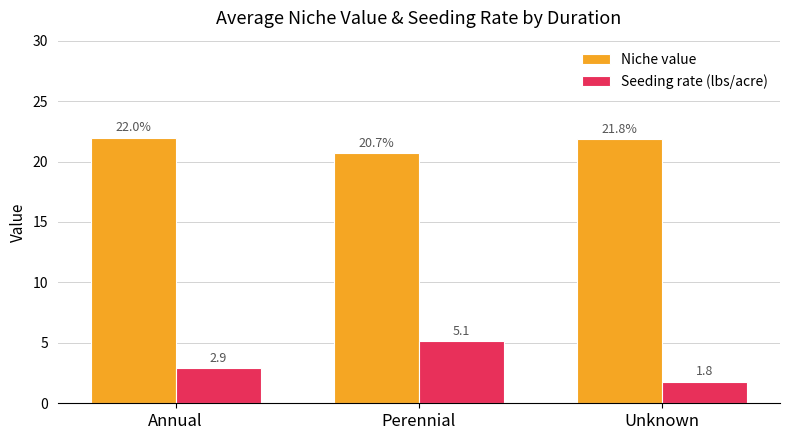

Does the chart contain any negative values?

No